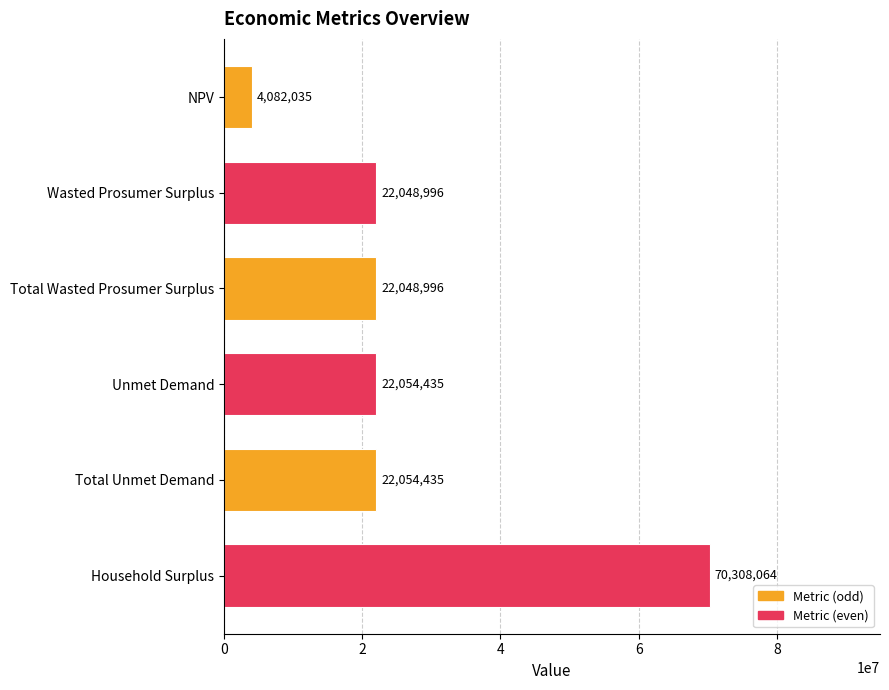

What is the sum of all values?

162596961.0